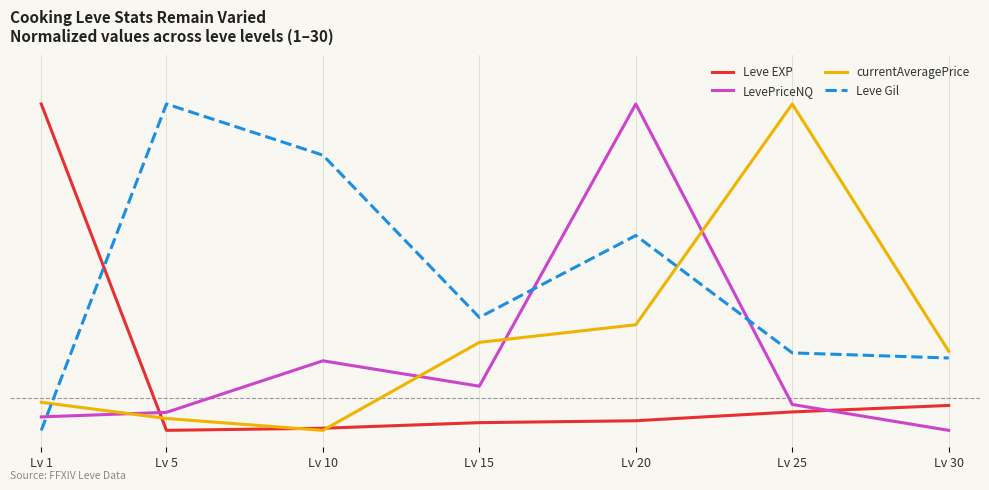

Does the chart display data point markers on the line(s)?

No